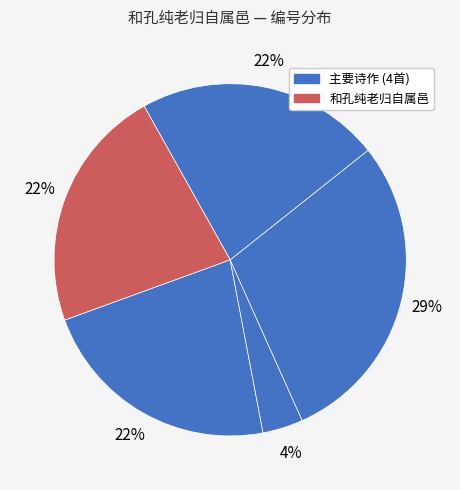

To the nearest percent, what is the difference between the largest and smallest slice percentages?

25%